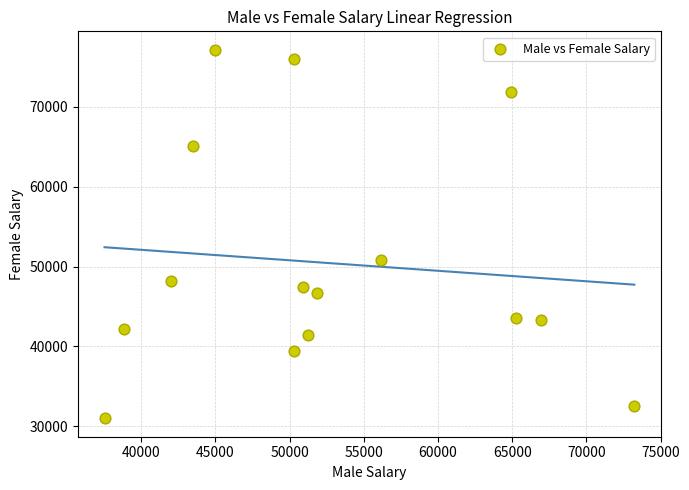

What Y value in the scatter plot is closest to 54064?

50864.5